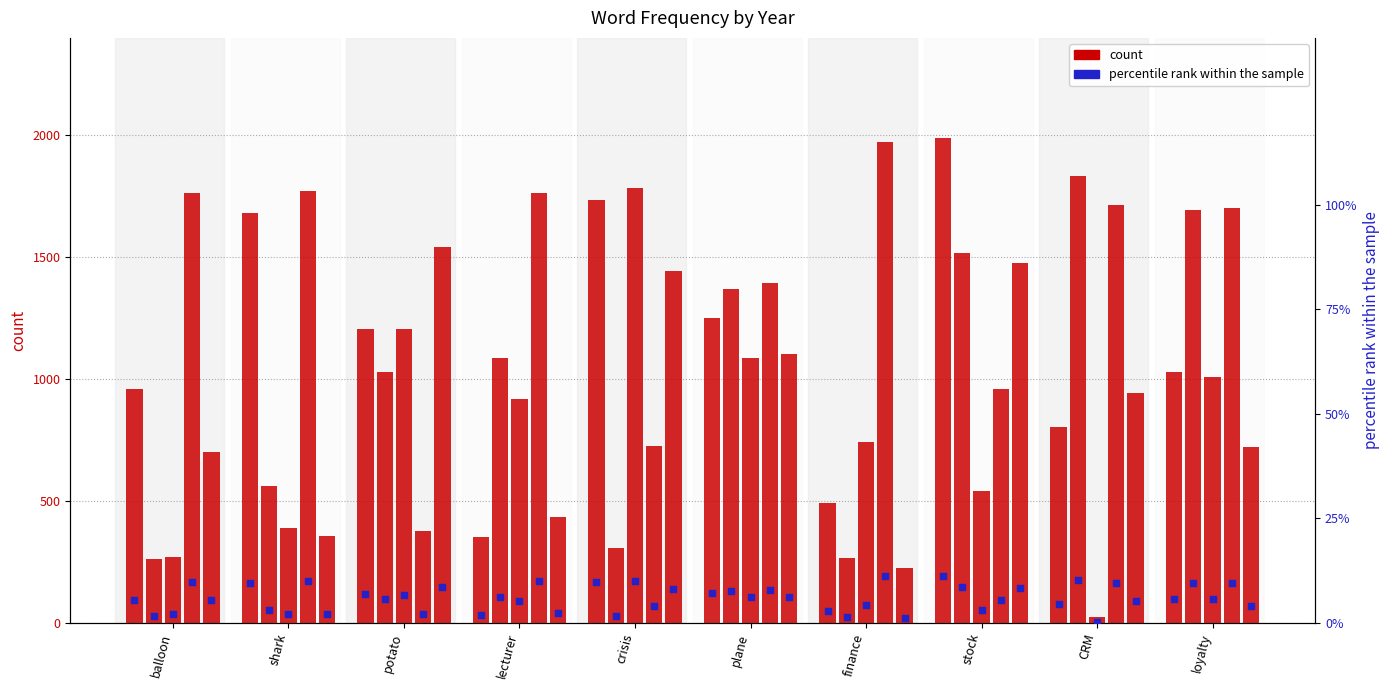

At which category is the sum across all series the highest?

stock